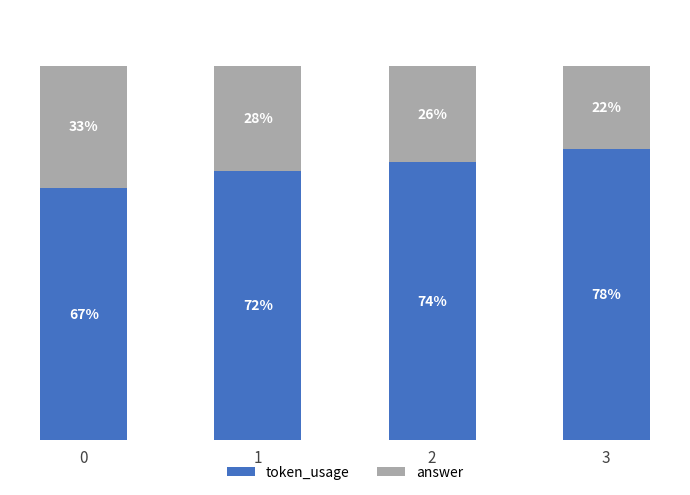

Where does the token_usage series first go above 74?

2